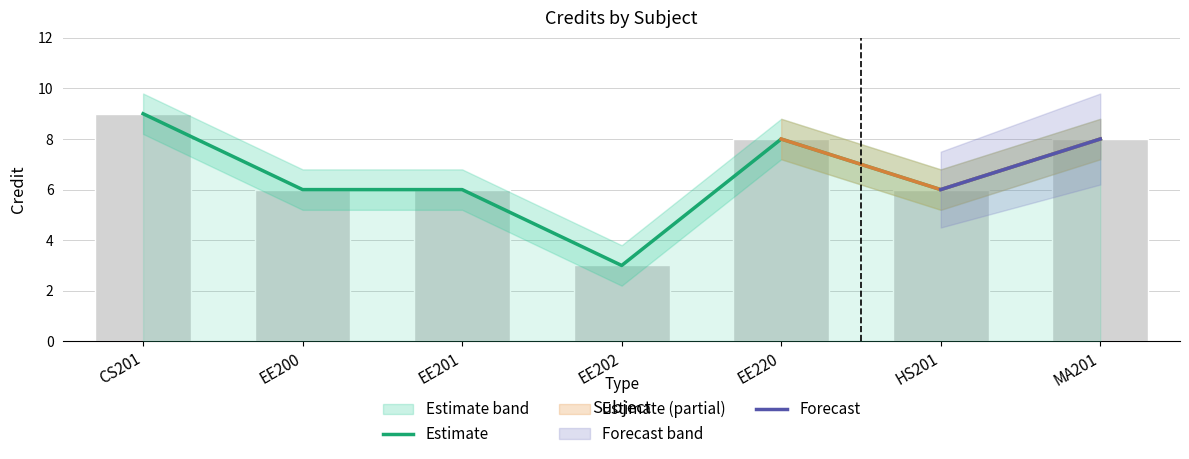

Are the bars horizontal?

No